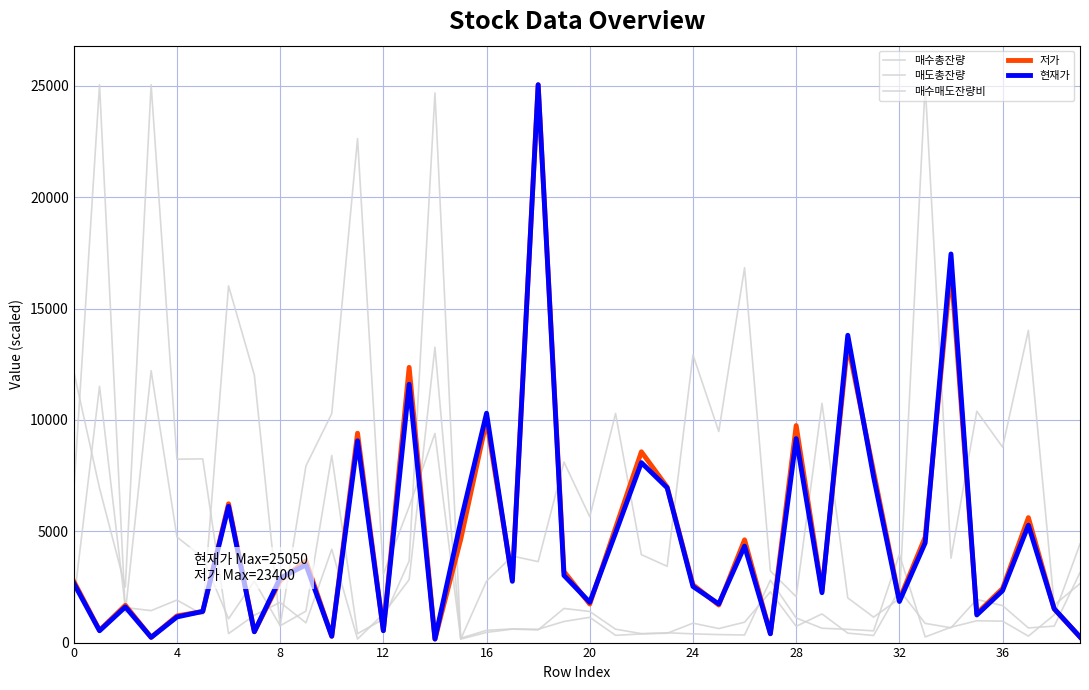

Count the number of categories in the chart.

40